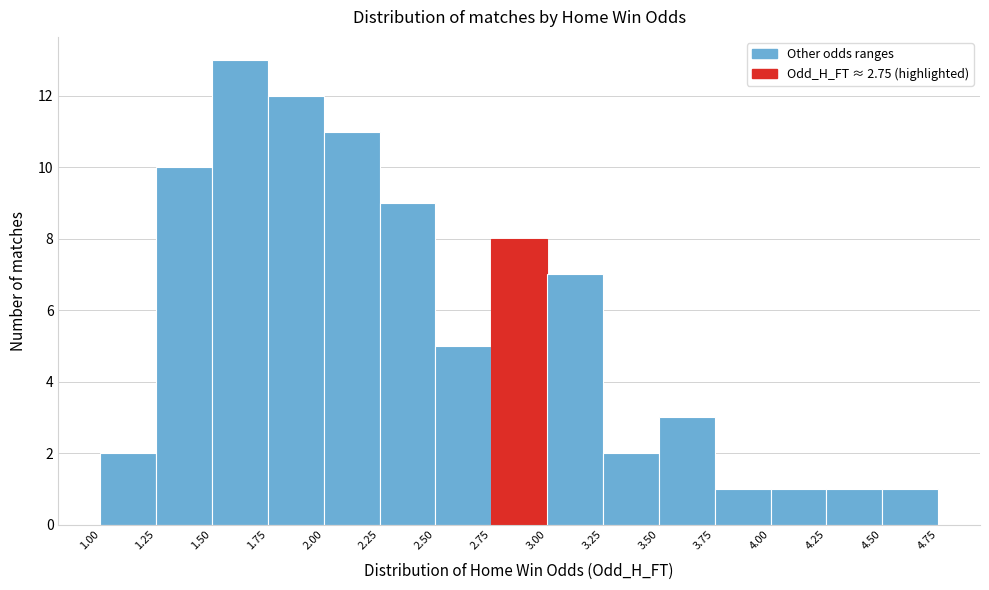

Reading left to right, list every bar in this chart as the range it spans on the x-axis followed by its height. The values are not printed on the chart, so give them approximately, as read against the axis.

1.00 to 1.25: 2
1.25 to 1.50: 10
1.50 to 1.75: 13
1.75 to 2.00: 12
2.00 to 2.25: 11
2.25 to 2.50: 9
2.50 to 2.75: 5
2.75 to 3.00: 8
3.00 to 3.25: 7
3.25 to 3.50: 2
3.50 to 3.75: 3
3.75 to 4.00: 1
4.00 to 4.25: 1
4.25 to 4.50: 1
4.50 to 4.75: 1